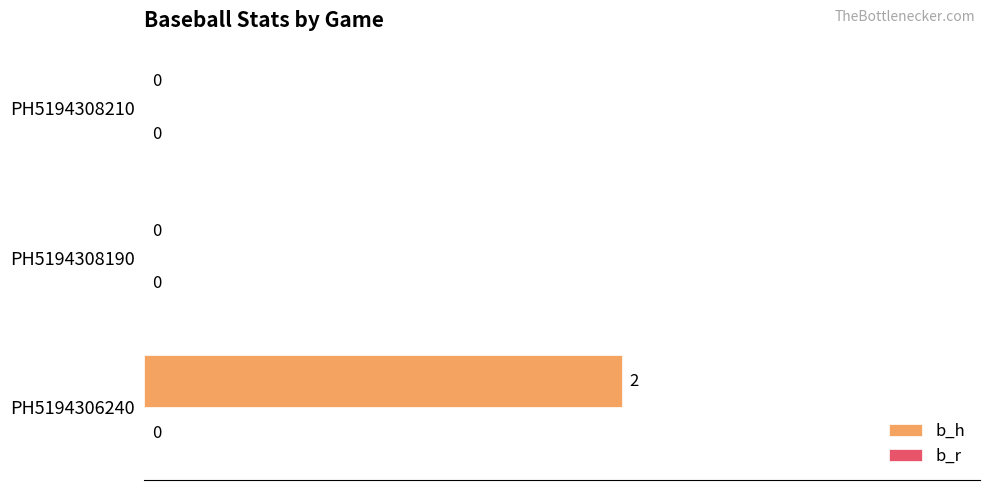

How many values are between 0 and 2?

3